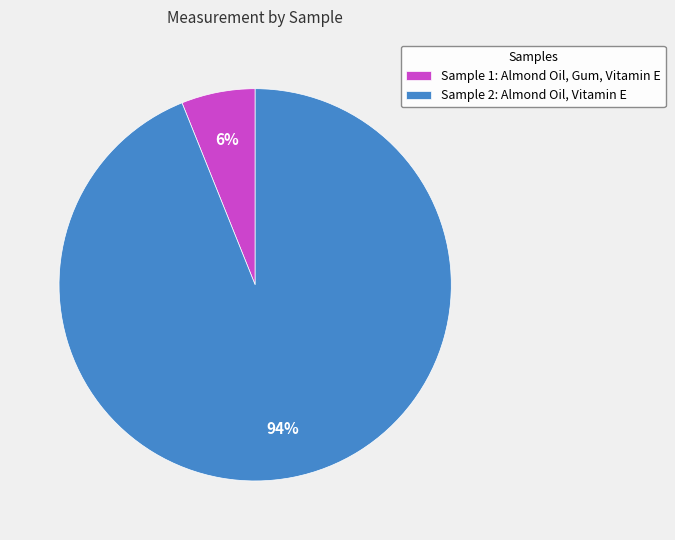

Which category has the biggest portion of the pie?

Sample 2